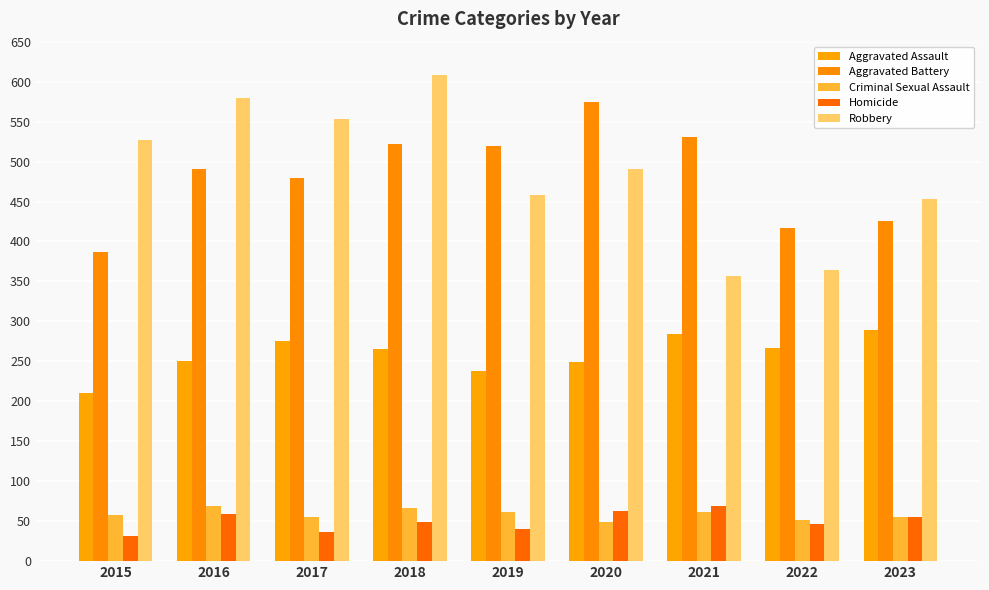

Are the bars horizontal?

No